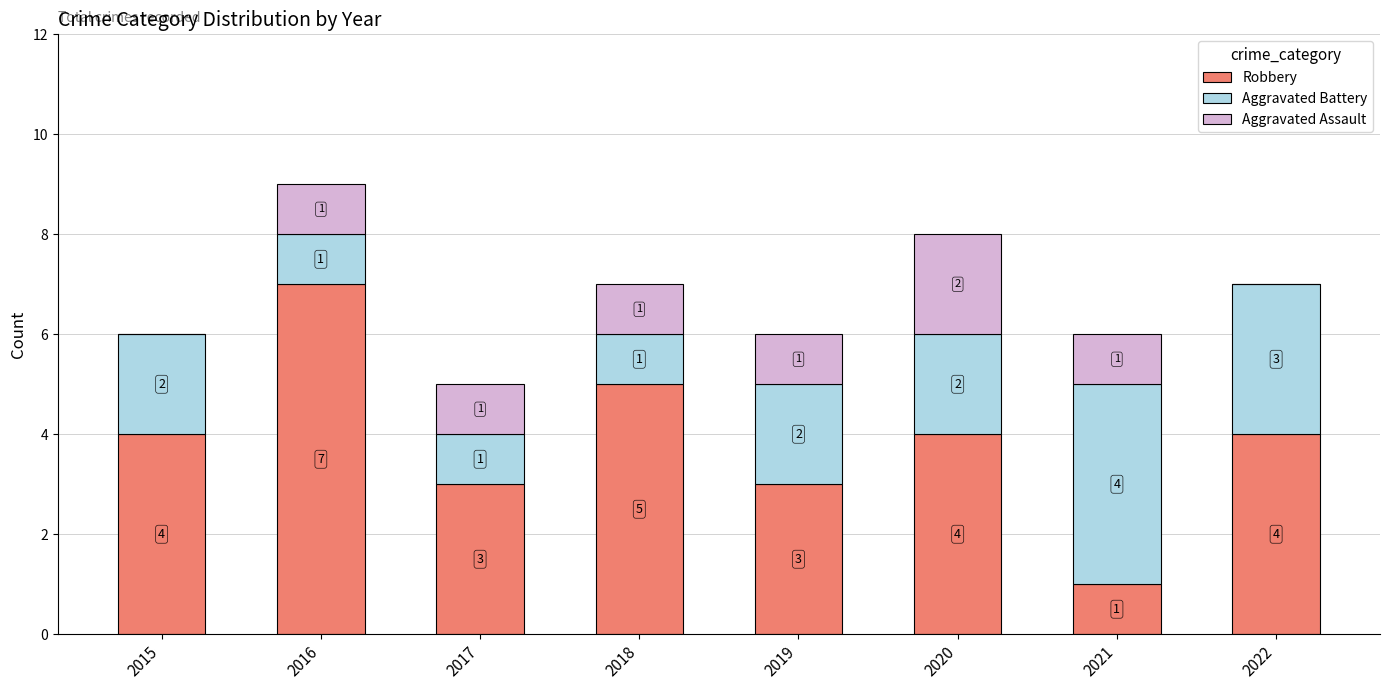

What is the total value across all series at 2021?

6